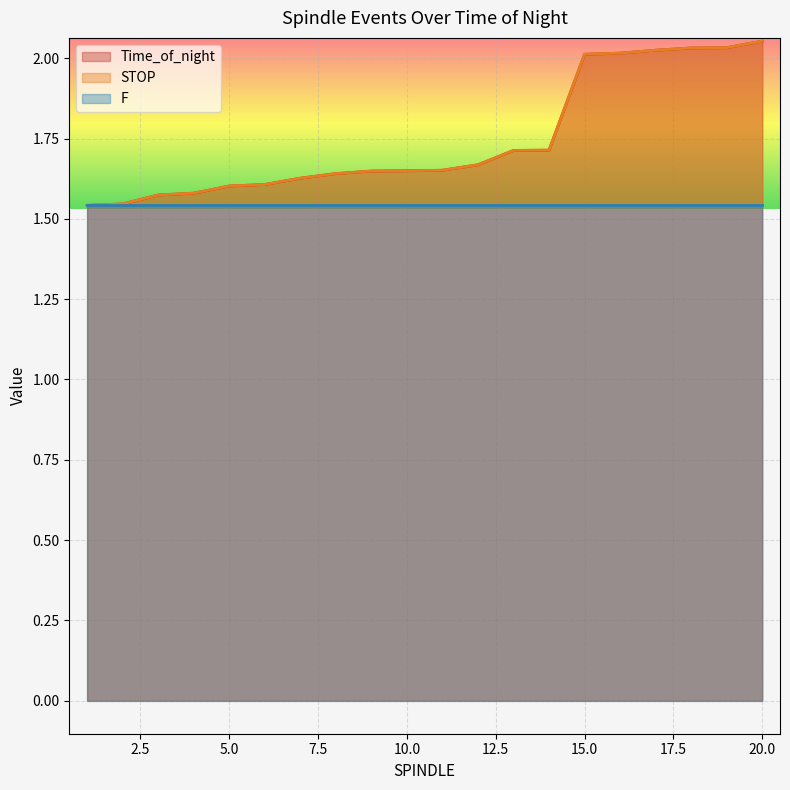

Between 18 and 16, which is larger?

18